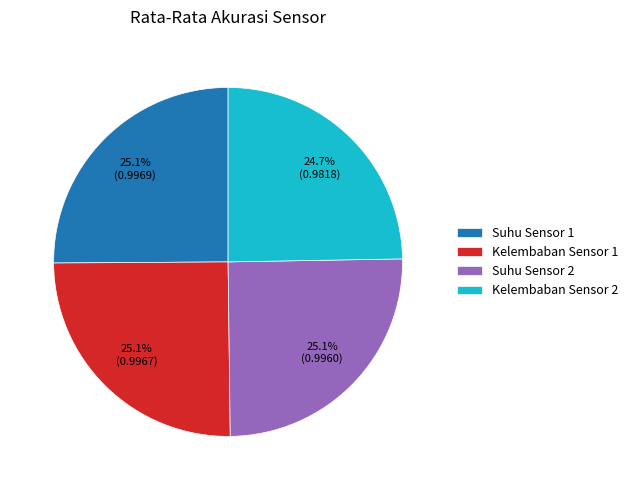

What percentage is the Suhu Sensor 2 slice, to the nearest percent?

25%